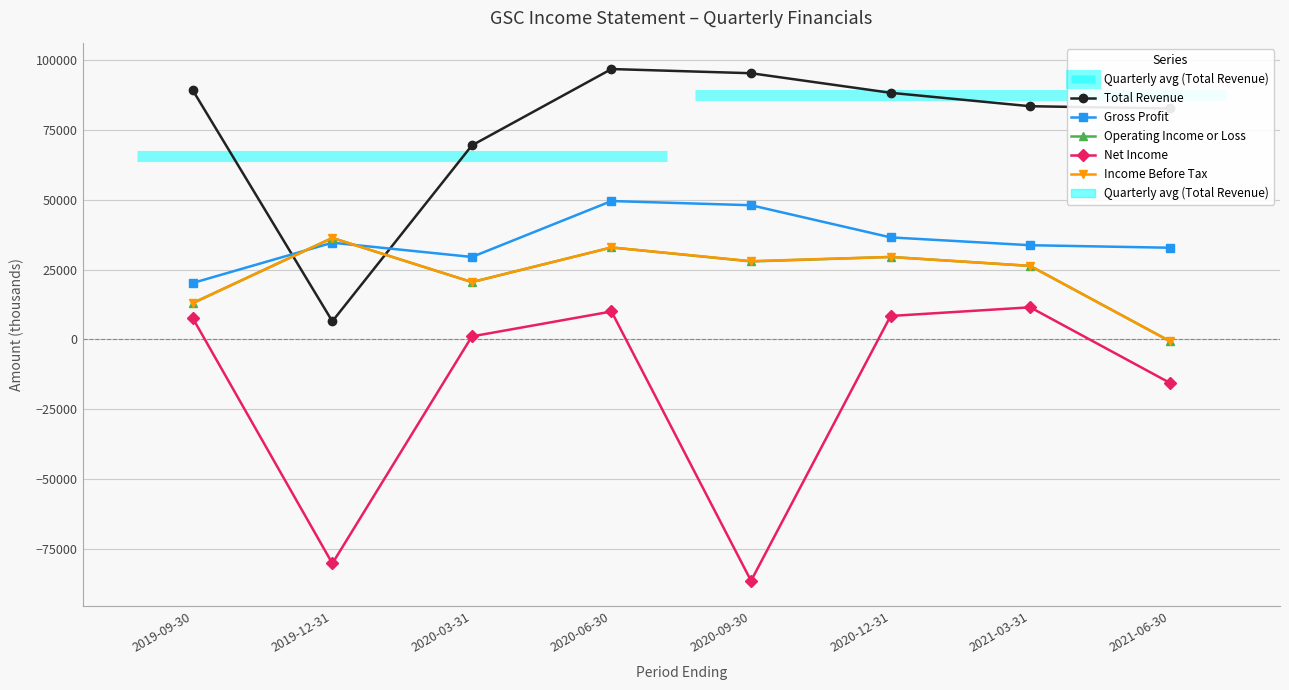

What is the spread (max minus min) of values at 2020-12-31?

79800